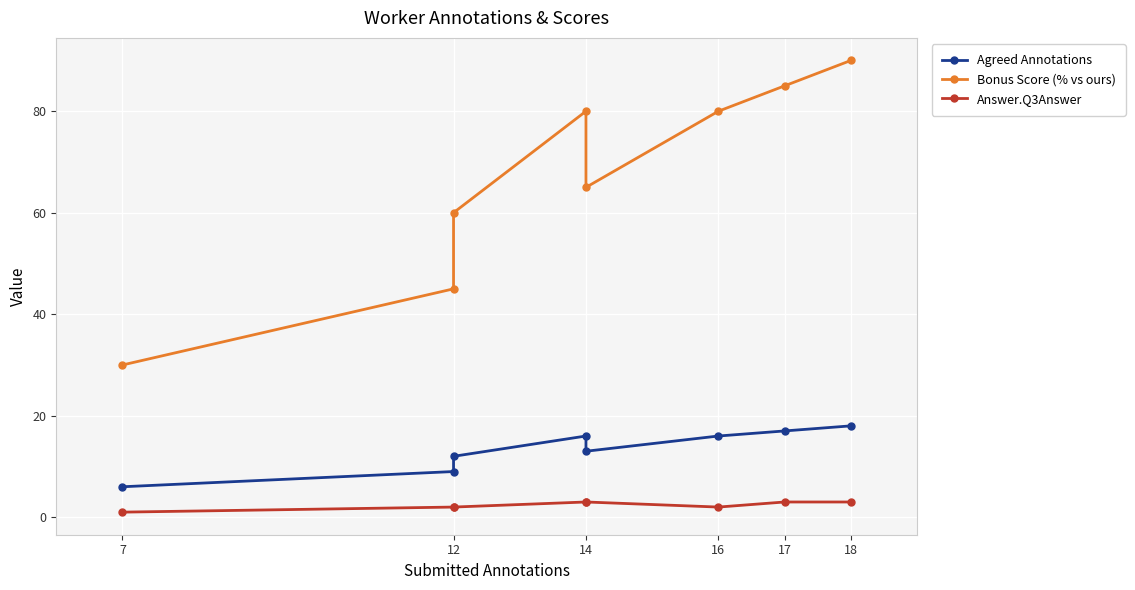

Rank the series by their maximum value, from lowest to highest.

Answer.Q3Answer, Agreed Annotations, Bonus Score (% vs ours)